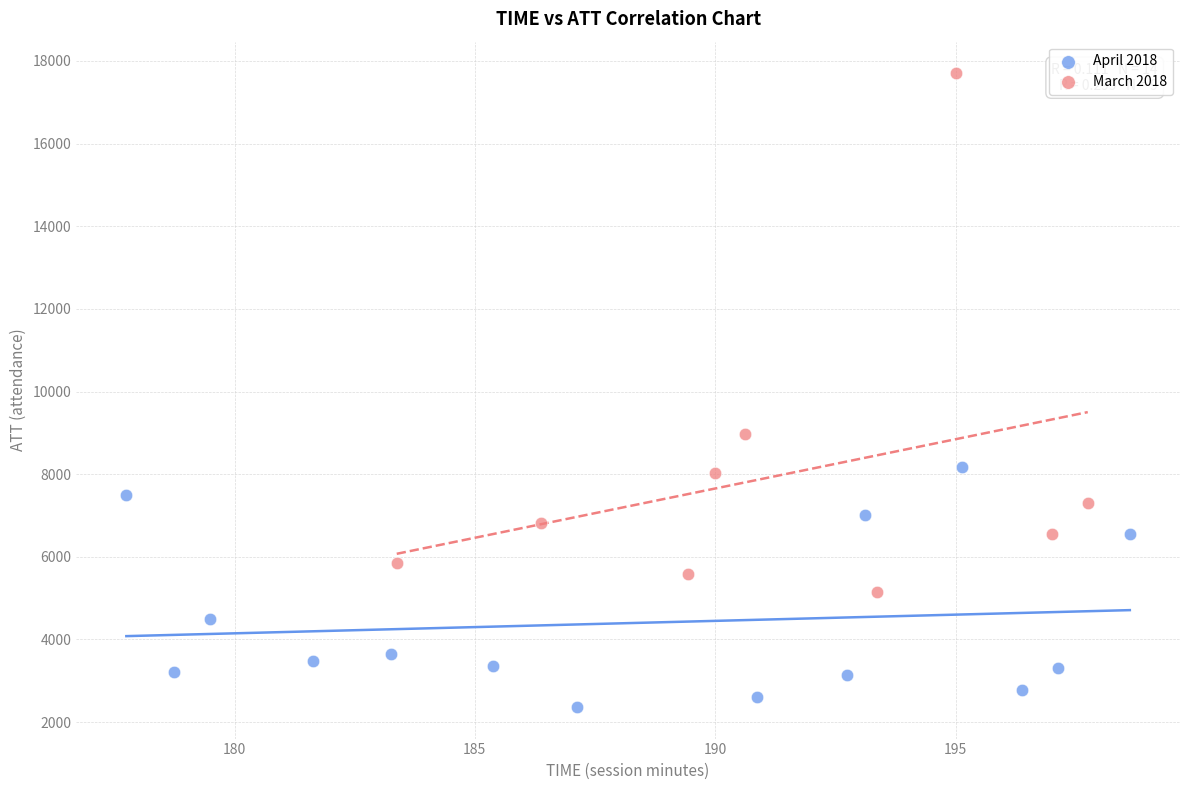

Which series reaches the minimum Y coordinate?

April 2018